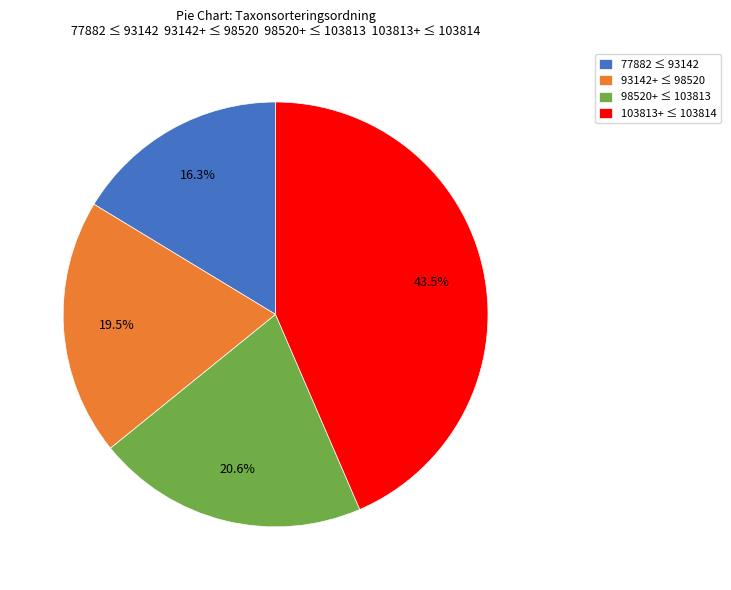

Rank the categories by value from highest to lowest.

103813+ ≤ 103814, 98520+ ≤ 103813, 93142+ ≤ 98520, 77882 ≤ 93142